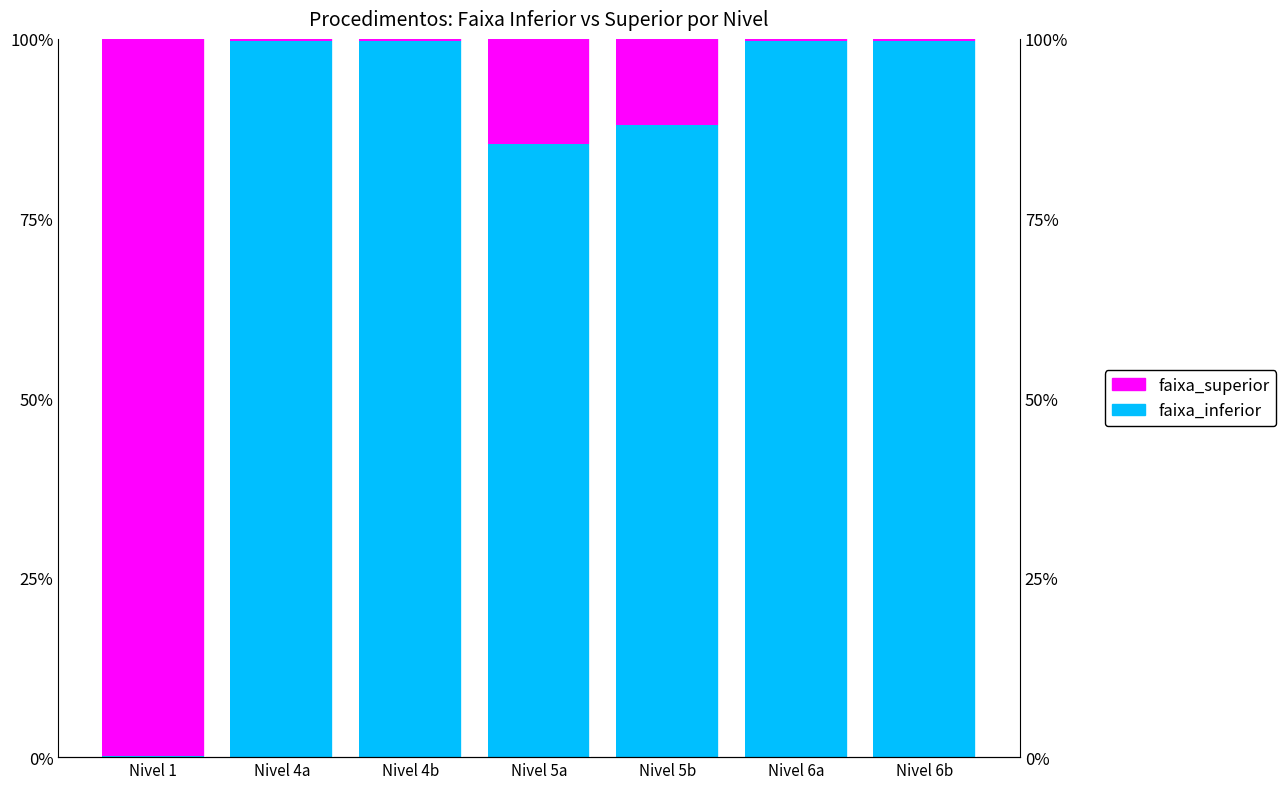

True or false: faixa_superior has a value of 99.8 at Nivel 1.

True